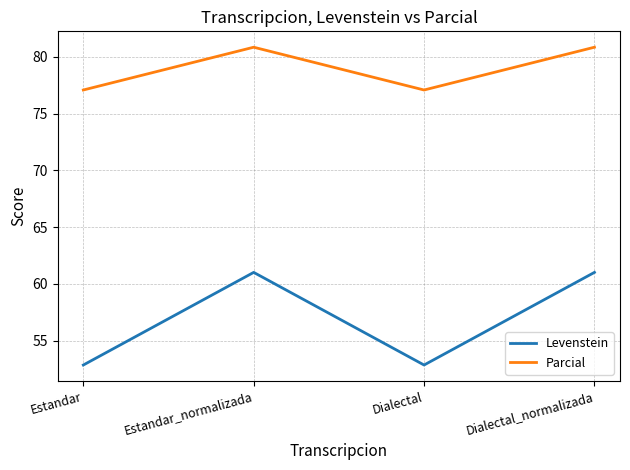

Does the chart display data point markers on the line(s)?

No